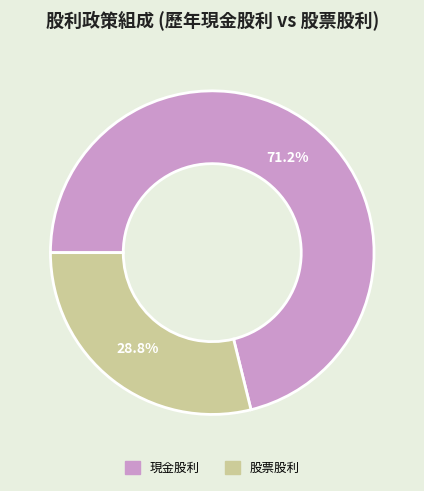

To the nearest percent, what is the average slice percentage?

50%